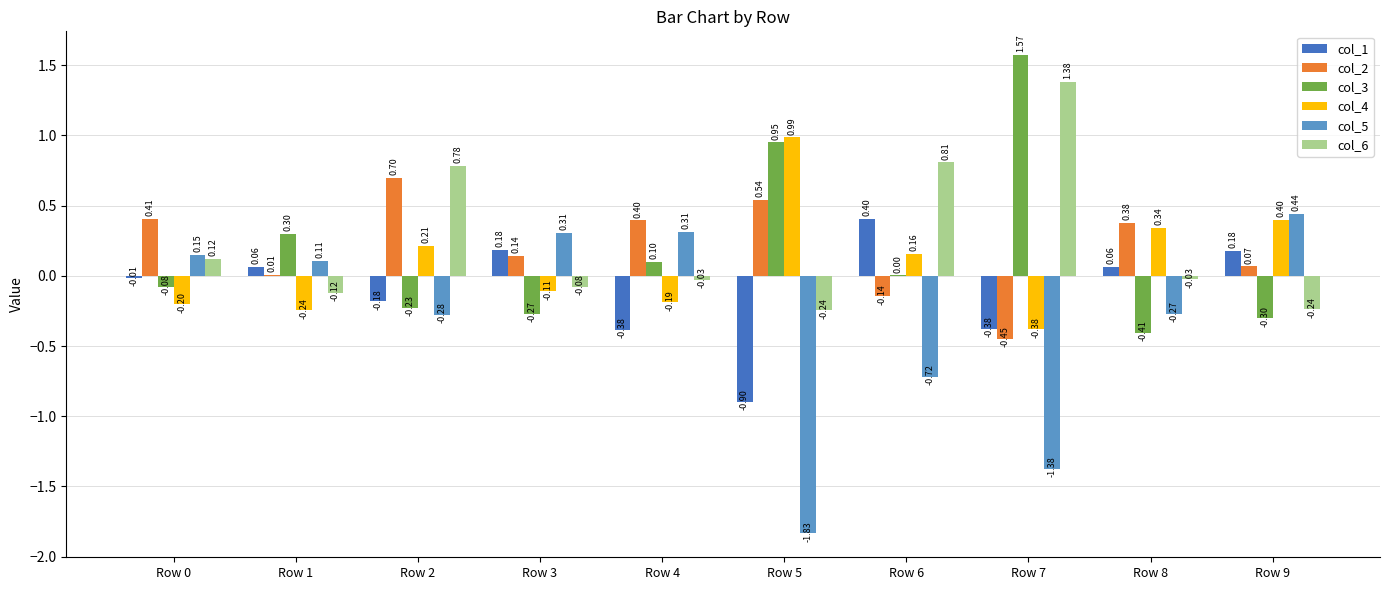

What is the sum of all col_1 values?

-1.0